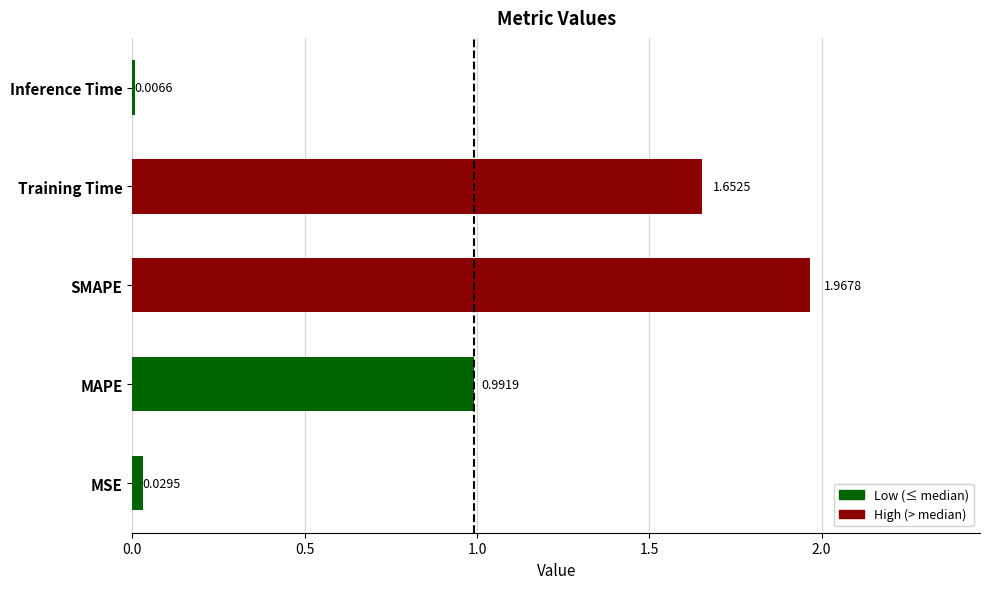

Which category has the lowest value across all series?

Inference Time